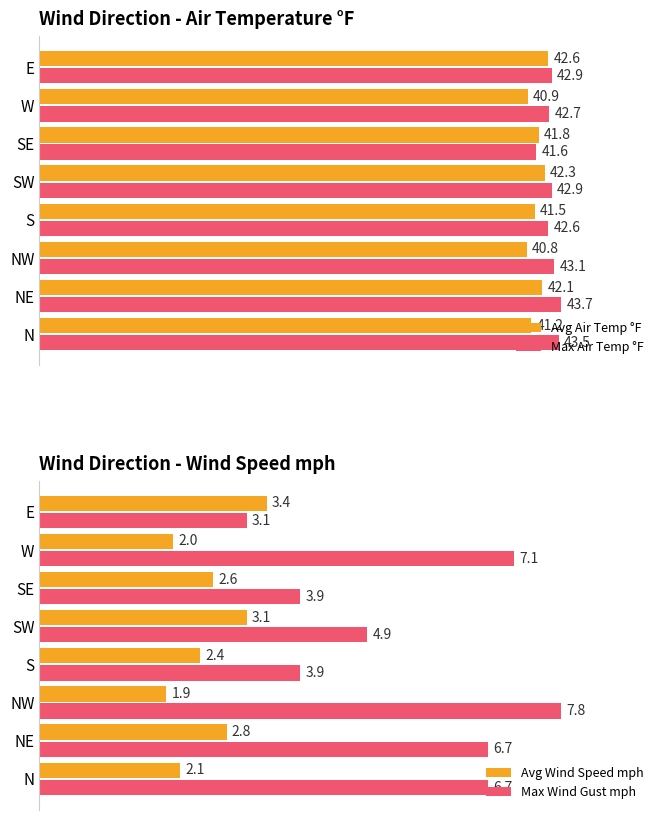

Where is Max Air Temp °F nearest to the value 42?

SE